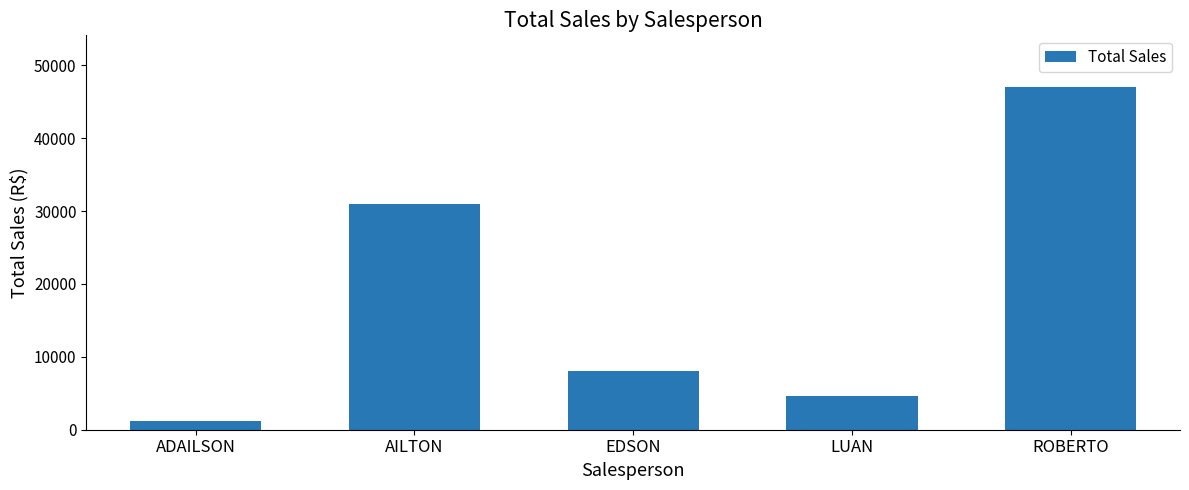

What is the maximum value shown in the chart?

47067.1